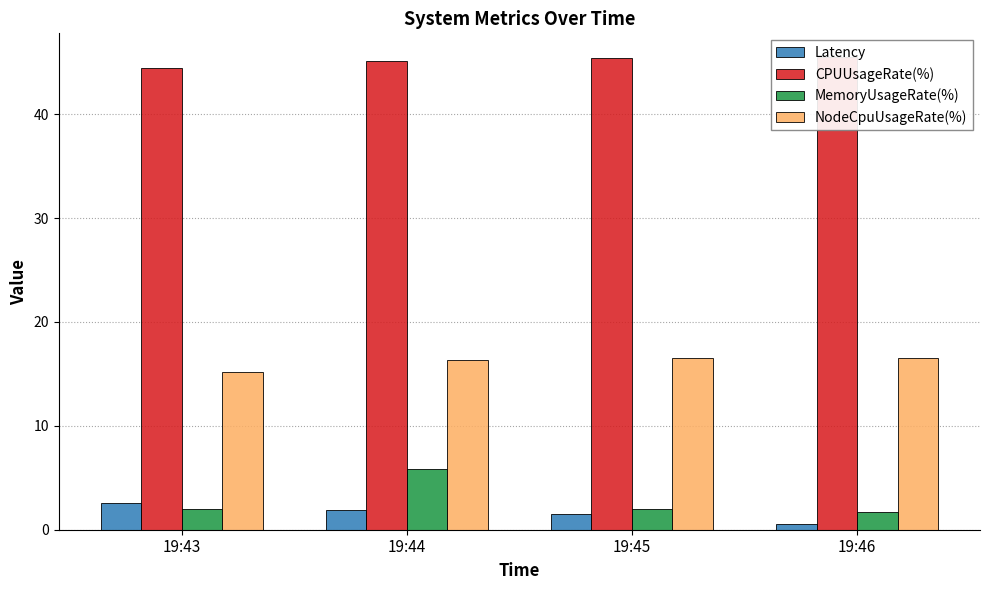

Reading right to left, extract all data points from this chart.

Latency: 19:46=0.6	19:45=1.5	19:44=1.9	19:43=2.6
CPUUsageRate(%): 19:46=45.5	19:45=45.4	19:44=45.2	19:43=44.5
MemoryUsageRate(%): 19:46=1.7	19:45=2.0	19:44=5.8	19:43=2.0
NodeCpuUsageRate(%): 19:46=16.5	19:45=16.5	19:44=16.3	19:43=15.1